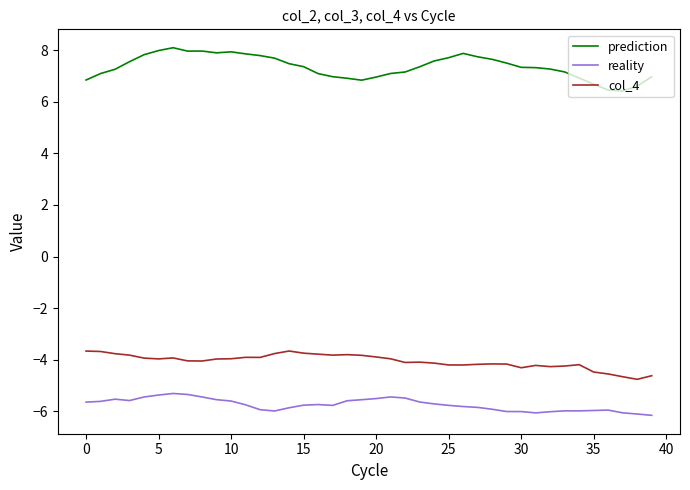

Which series has the largest total across all categories?

prediction